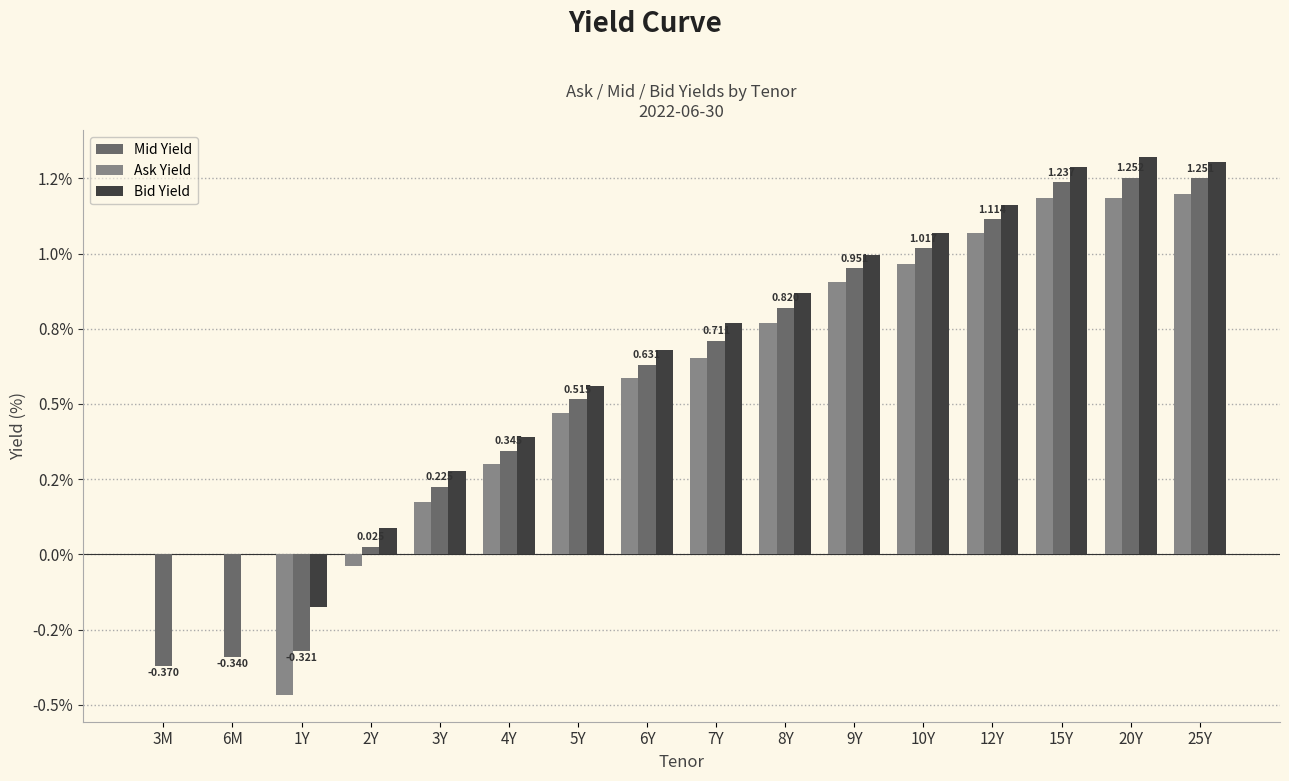

True or false: Bid Yield has a value of 1.3 at 25Y.

True